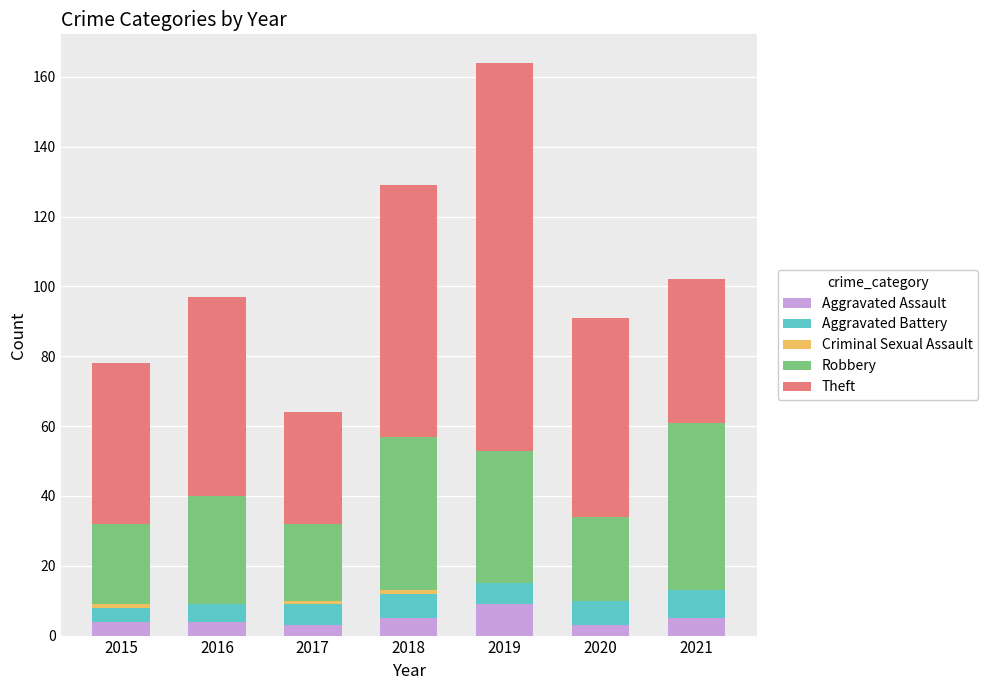

How many distinct data groups are displayed?

5